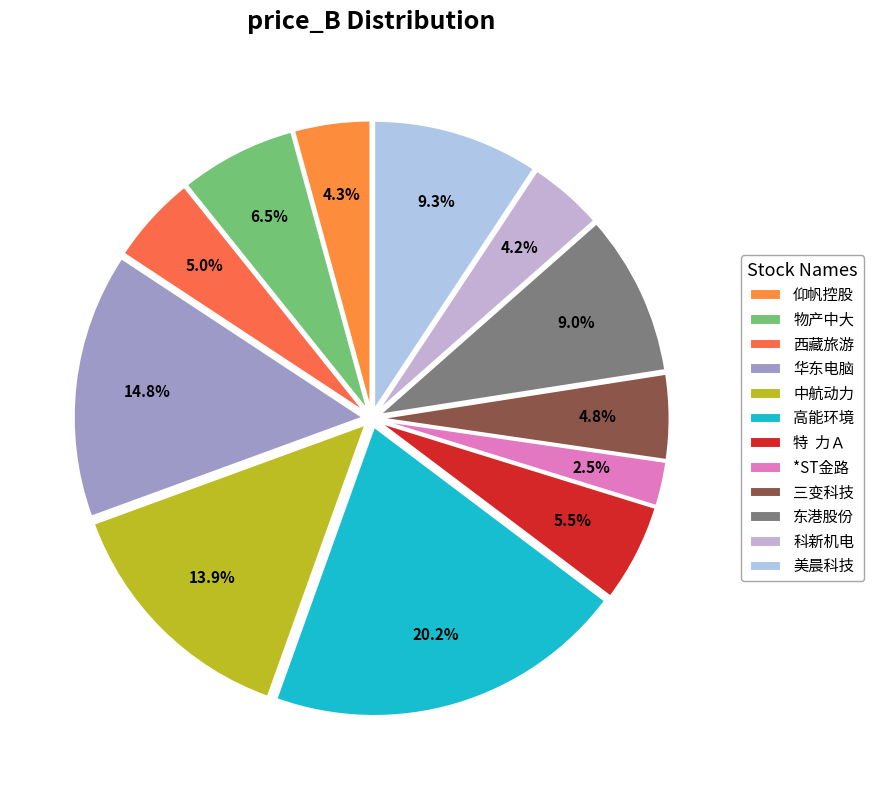

Combined, do 科新机电 and 仰帆控股 account for over 50%?

No